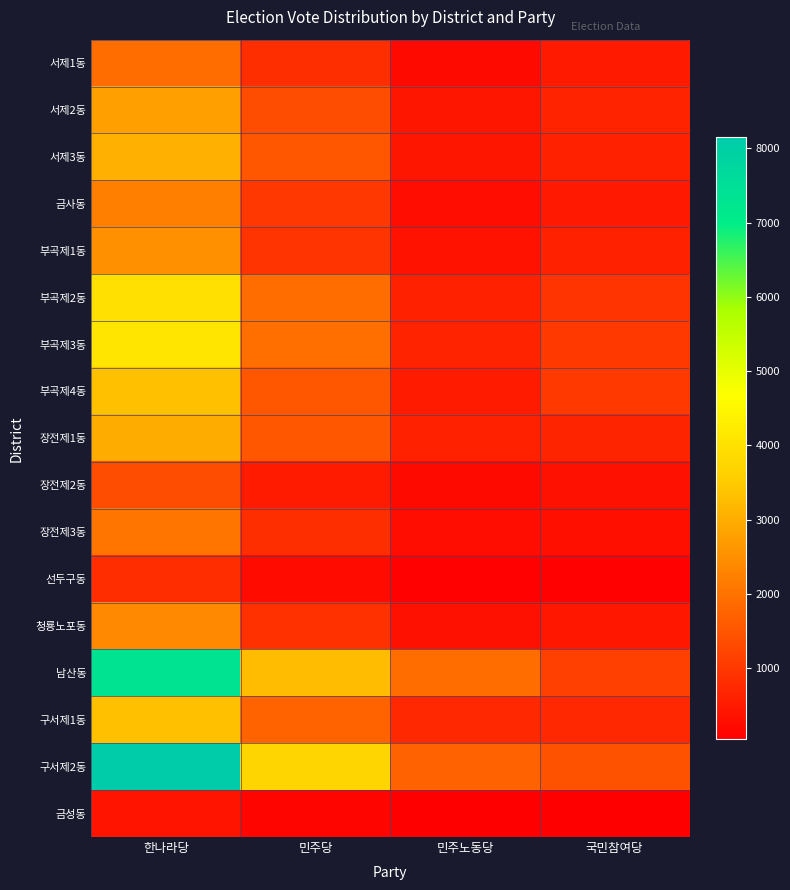

Reading right to left, list all the values displayed in this chart.

서제1동: 국민참여당=485	민주노동당=229	민주당=839	한나라당=1901
서제2동: 국민참여당=652	민주노동당=422	민주당=1354	한나라당=2748
서제3동: 국민참여당=612	민주노동당=431	민주당=1529	한나라당=3041
금사동: 국민참여당=476	민주노동당=266	민주당=997	한나라당=2233
부곡제1동: 국민참여당=621	민주노동당=363	민주당=928	한나라당=2520
부곡제2동: 국민참여당=931	민주노동당=613	민주당=1913	한나라당=3995
부곡제3동: 국민참여당=1023	민주노동당=652	민주당=1947	한나라당=4100
부곡제4동: 국민참여당=1028	민주노동당=514	민주당=1513	한나라당=3329
장전제1동: 국민참여당=660	민주노동당=615	민주당=1525	한나라당=2972
장전제2동: 국민참여당=343	민주노동당=220	민주당=506	한나라당=1361
장전제3동: 국민참여당=312	민주노동당=280	민주당=841	한나라당=2042
선두구동: 국민참여당=90	민주노동당=76	민주당=244	한나라당=828
청룡노포동: 국민참여당=448	민주노동당=340	민주당=882	한나라당=2390
남산동: 국민참여당=1141	민주노동당=1889	민주당=3248	한나라당=7323
구서제1동: 국민참여당=731	민주노동당=724	민주당=1738	한나라당=3329
구서제2동: 국민참여당=1461	민주노동당=1722	민주당=3732	한나라당=8148
금성동: 국민참여당=39	민주노동당=44	민주당=143	한나라당=403